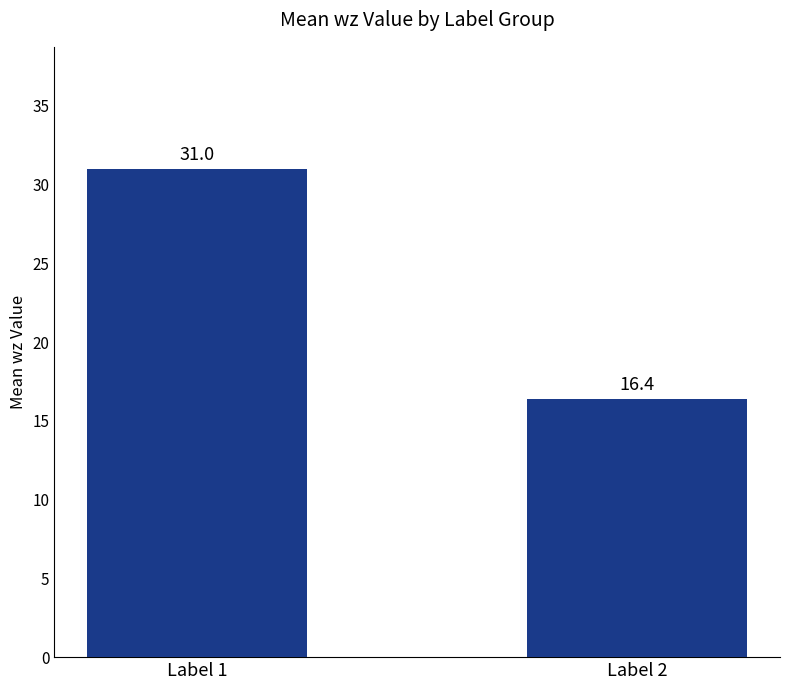

Rank the categories by value from lowest to highest.

Label 2, Label 1